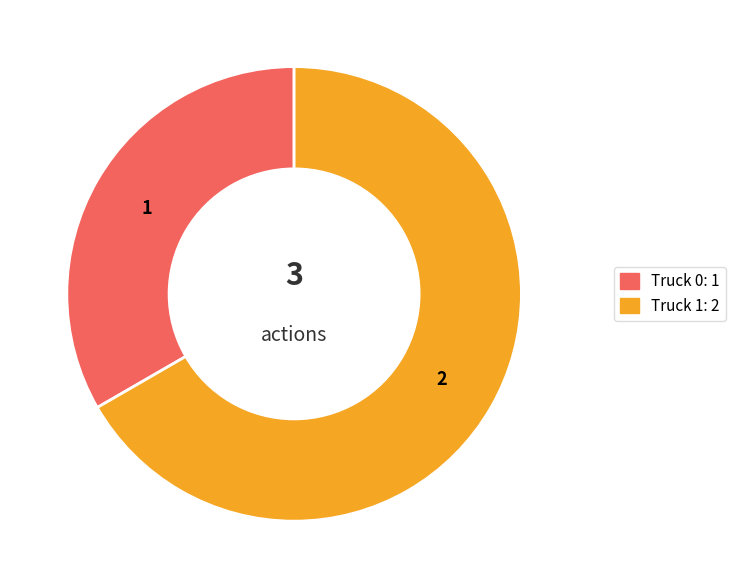

Do Truck 0 and Truck 1 together represent more than half of the pie?

Yes